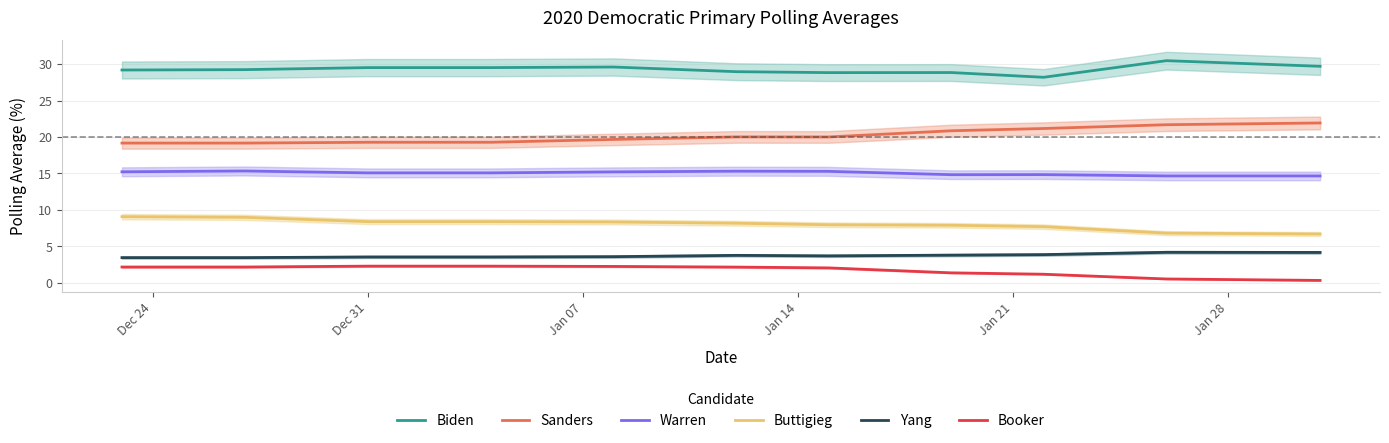

True or false: Sanders and Warren cross at least once.

False